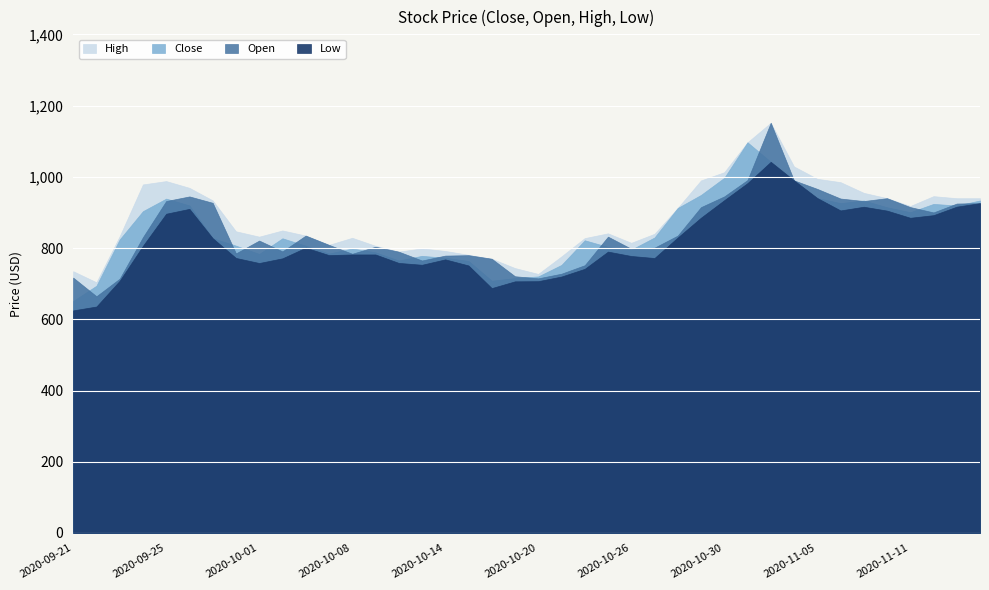

What are all the series names shown in the legend?

Low, Open, Close, High